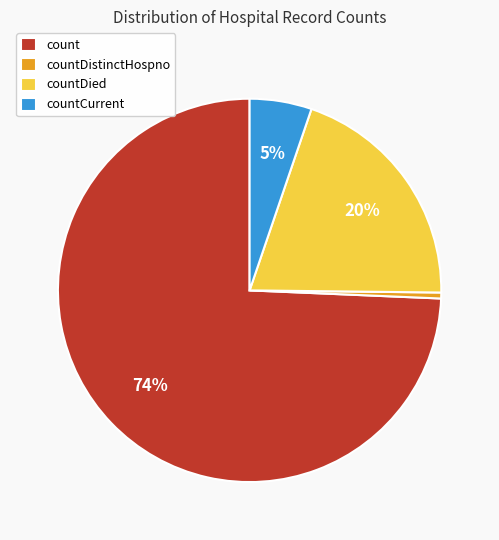

Which category has the biggest portion of the pie?

count